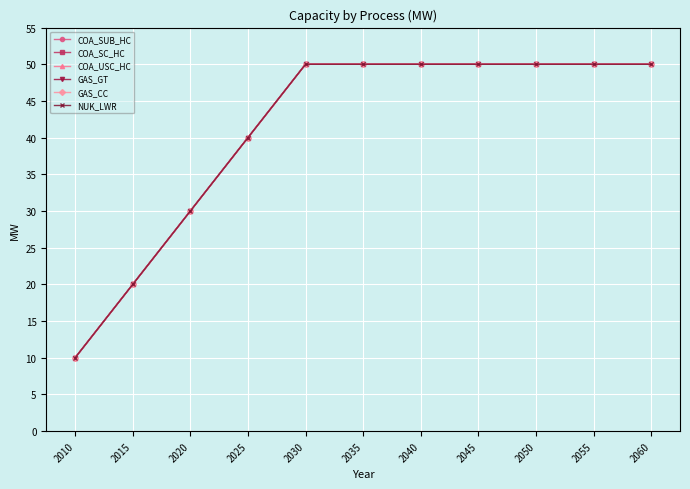

Is this an area chart (filled region under the line)?

No